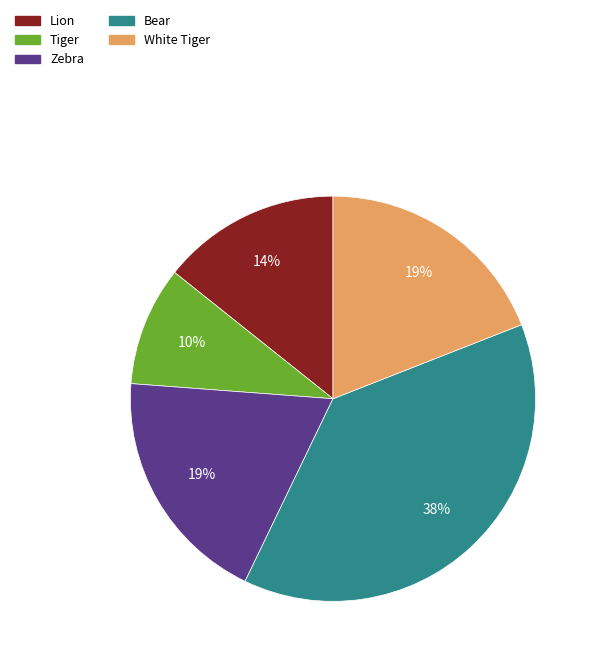

The Lion slice represents 14% of the pie. True or false?

True